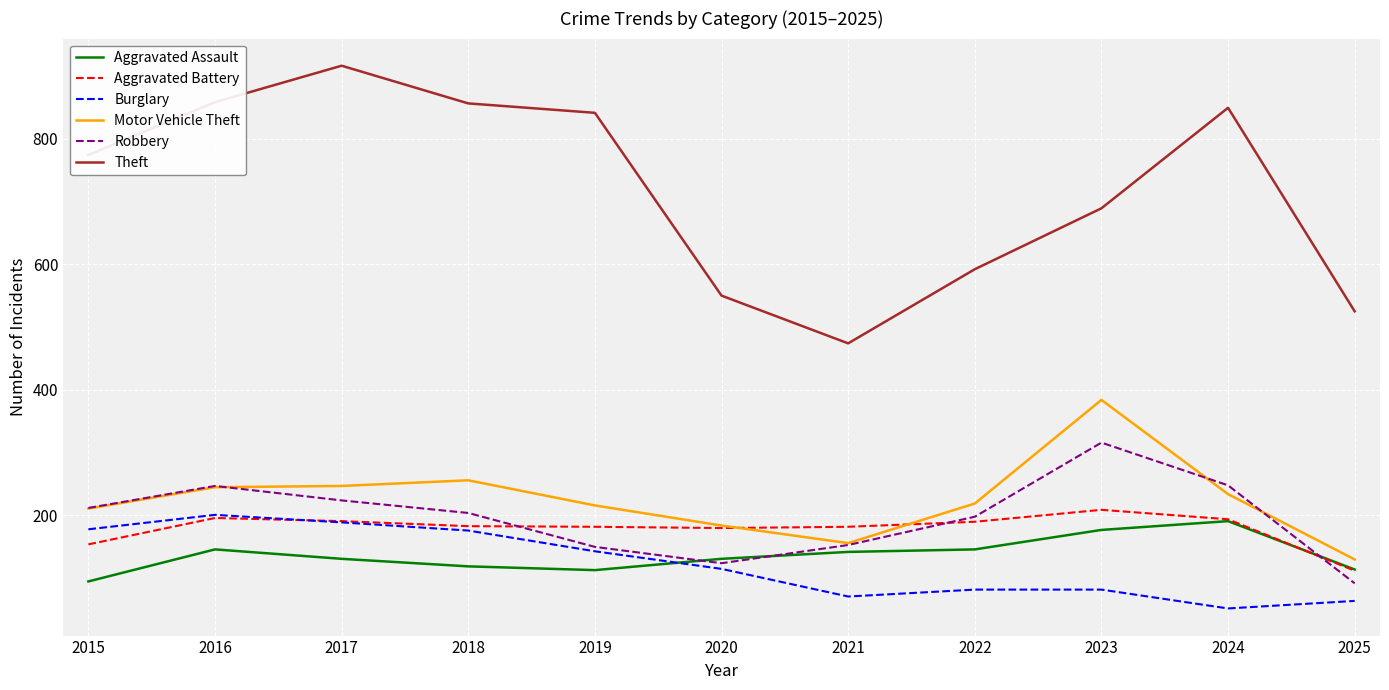

The value of Theft at 2021 is 299. True or false?

False